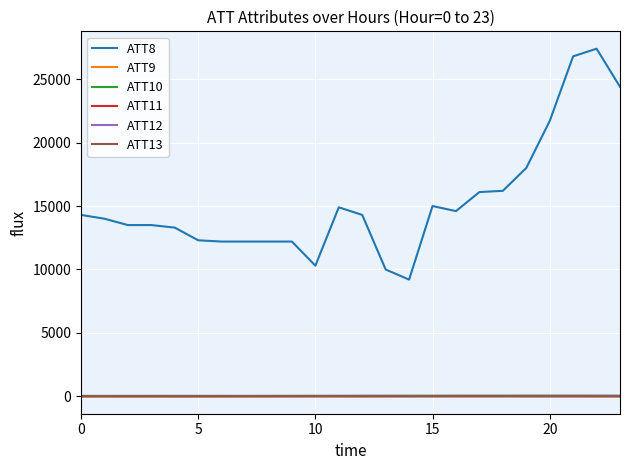

How many values in the ATT10 series are below 45?

12